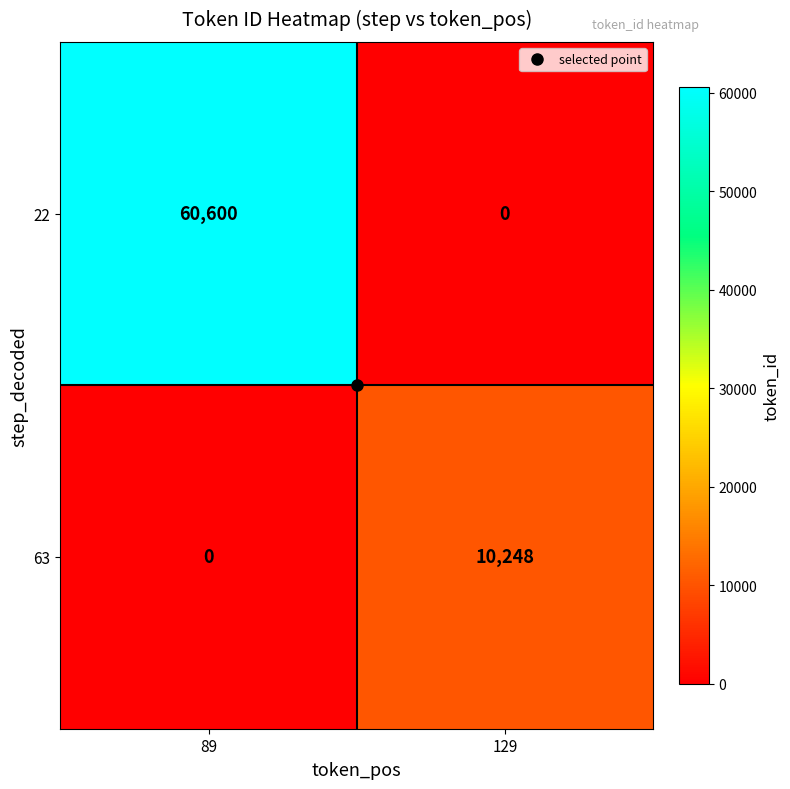

Rank the series at 89 from lowest to highest value.

63, 22